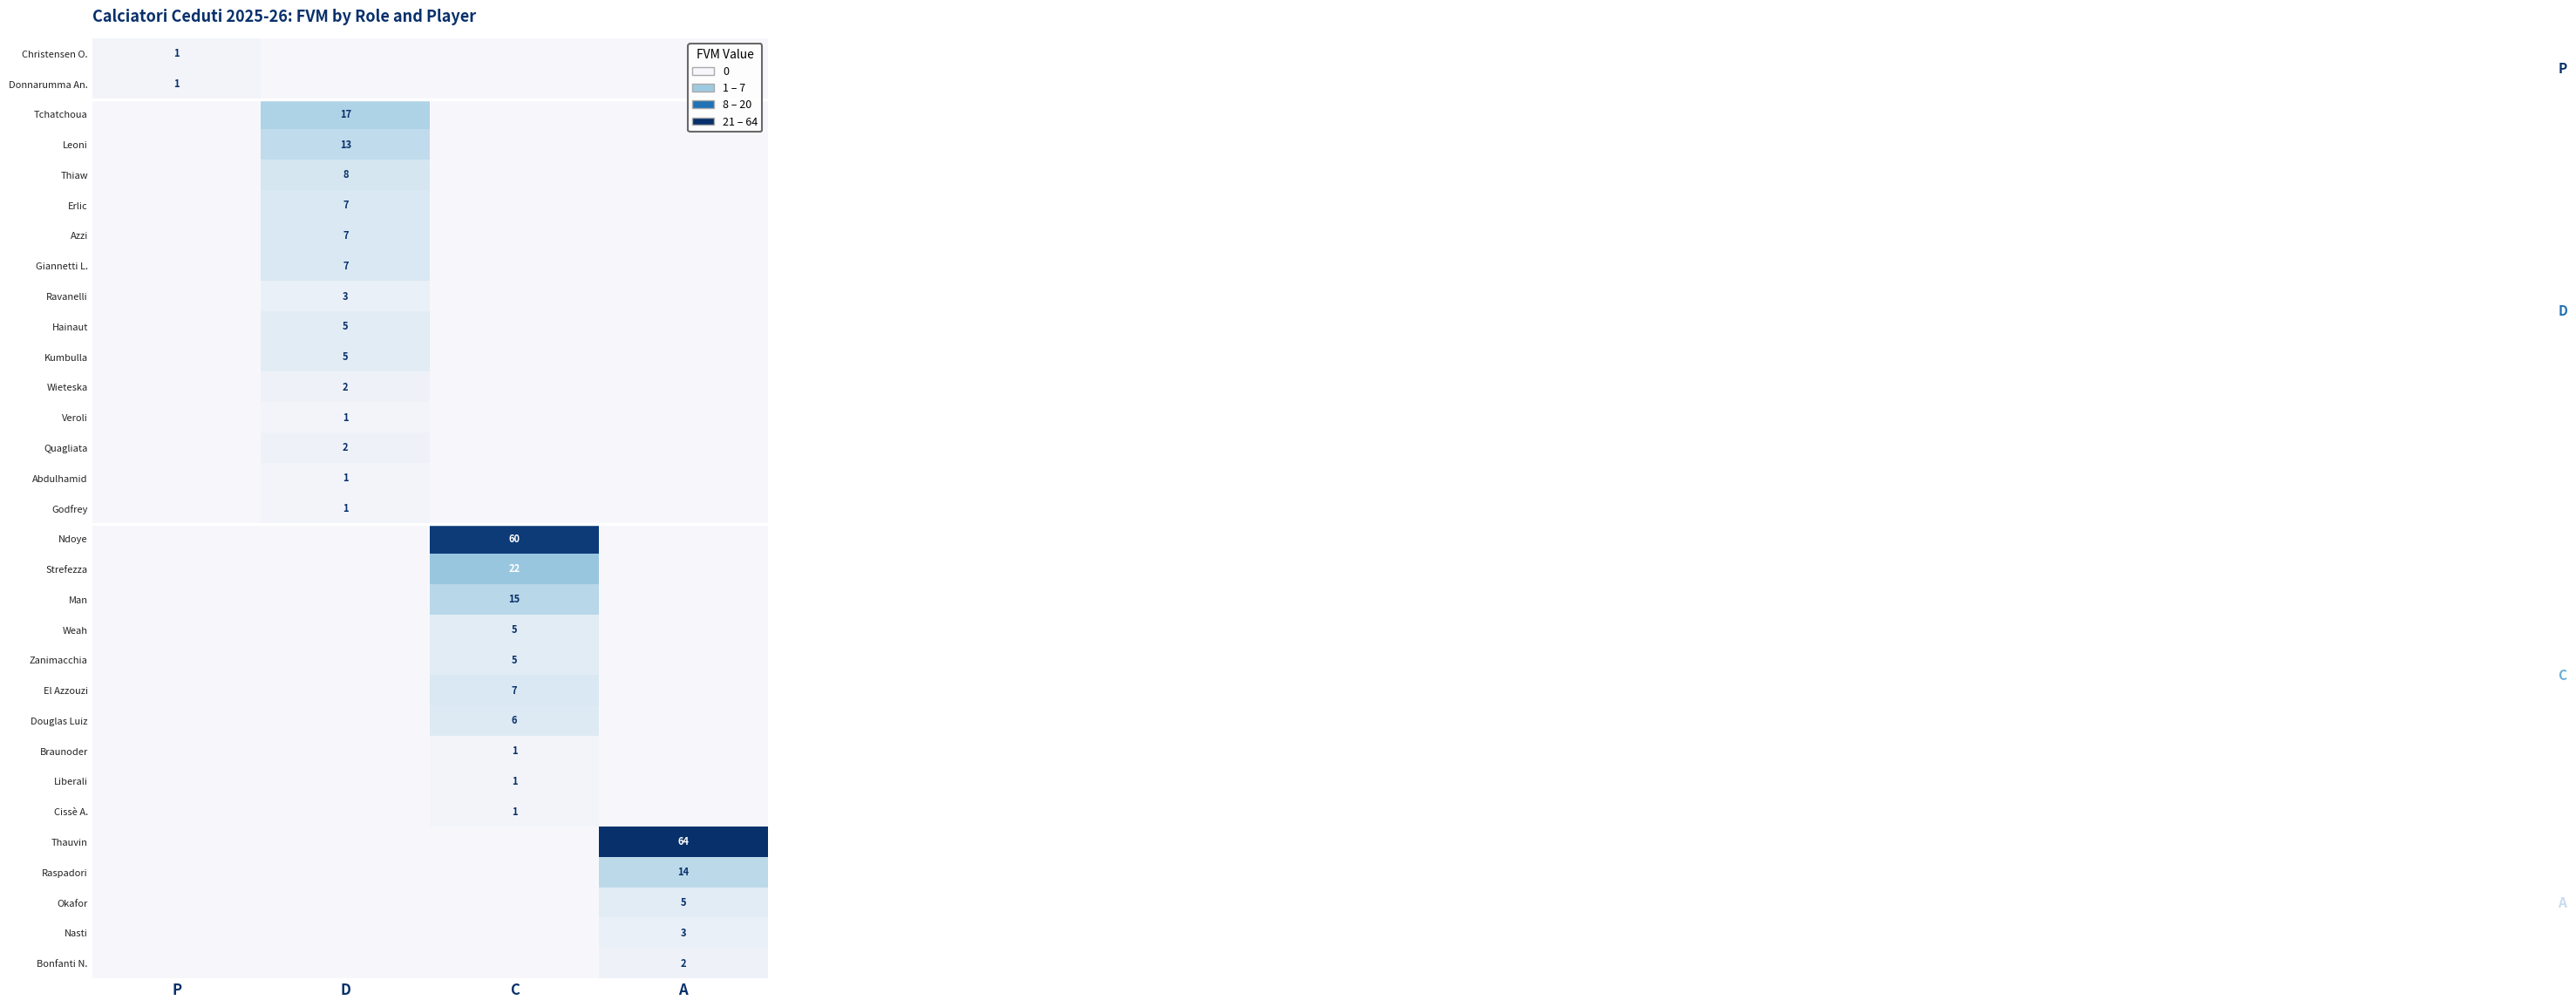

At how many categories does at least one series exceed 48?

2